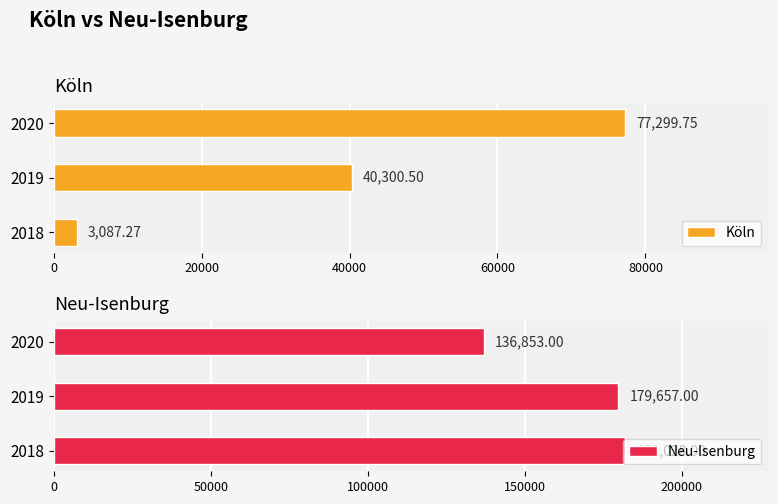

What are all the series names shown in the legend?

Köln, Neu-Isenburg